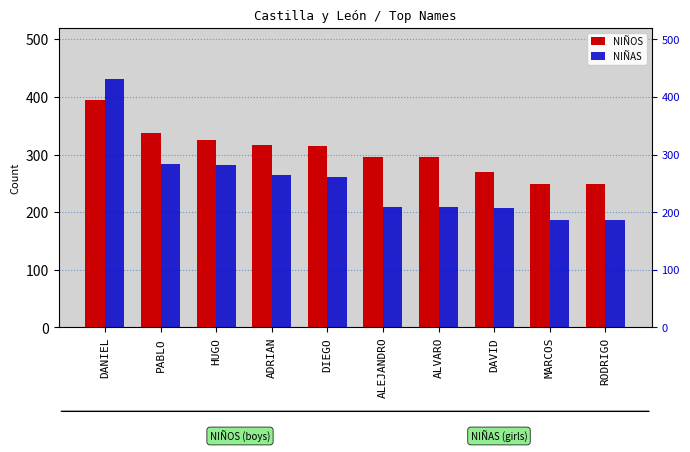

Reading left to right, list all the values displayed in this chart.

NIÑOS: 394	338	326	317	314	296	295	269	249	248
NIÑAS: 431	284	282	265	261	209	209	208	187	186